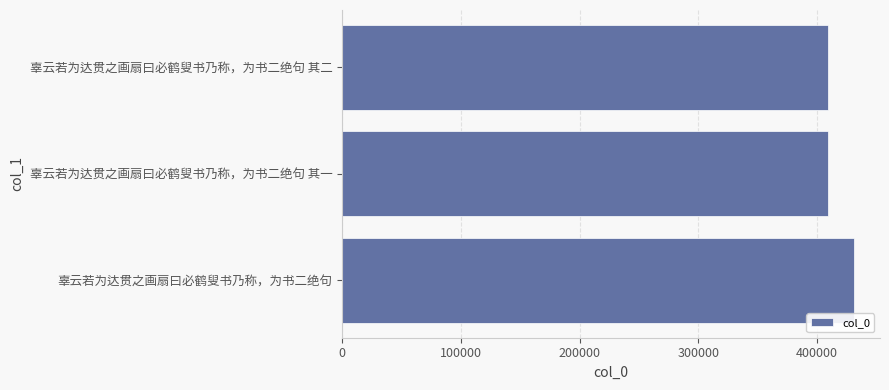

What is the sum of all values?

1249289